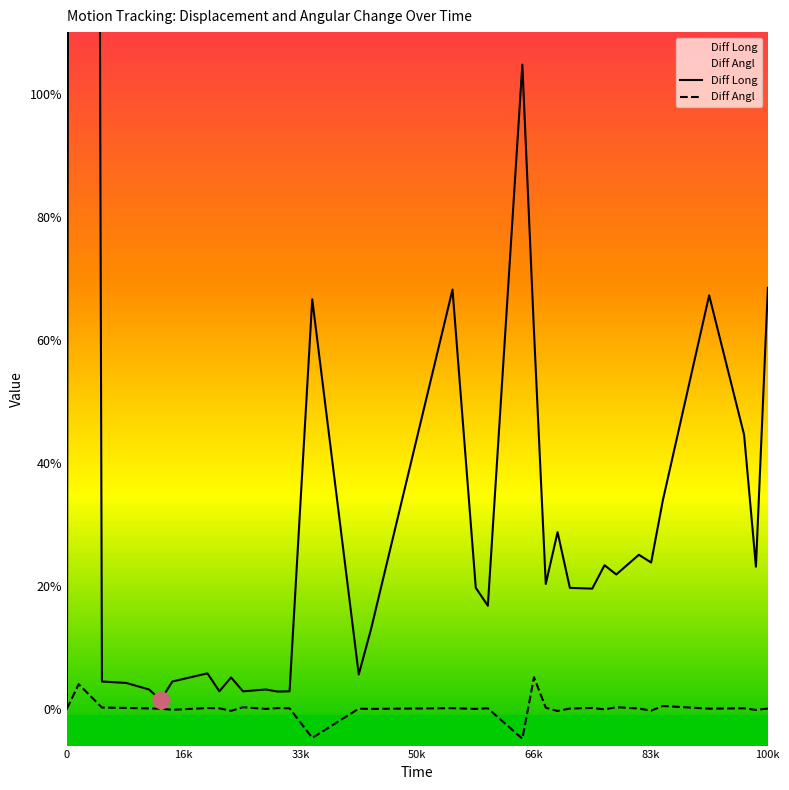

How many series are shown in this chart?

2